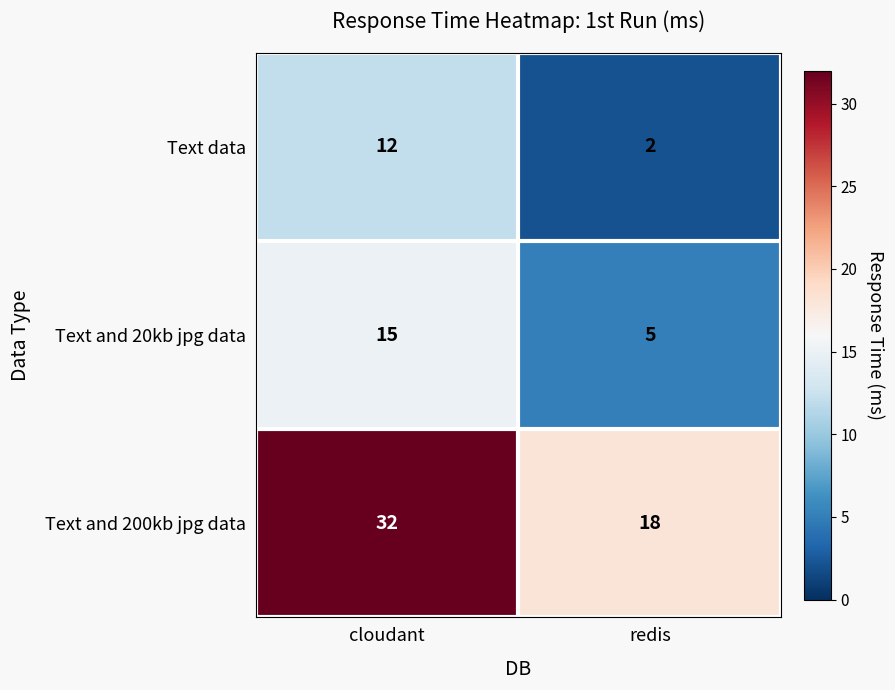

What is the average value of the Text and 20kb jpg data series?

10